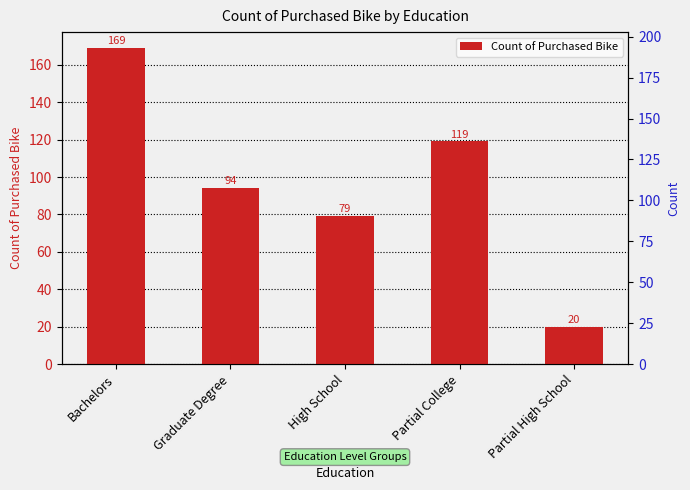

How many bars are there in total?

5